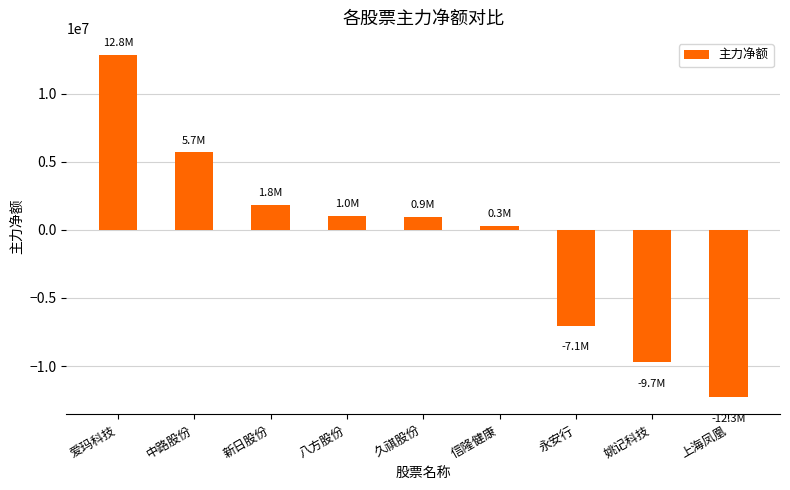

What is the label of the 1st bar from the left?

爱玛科技